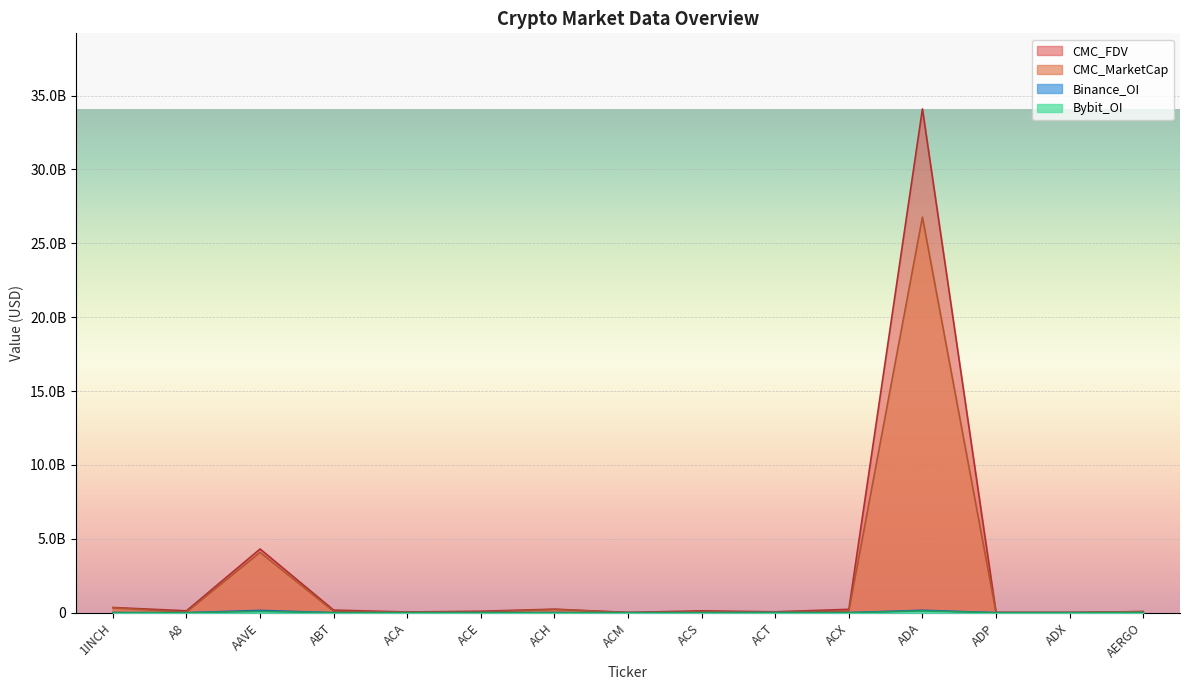

Reading left to right, extract all data points from this chart.

CMC_MarketCap: 1INCH=326337532	A8=37147128	AAVE=4081469545	ABT=92811265	ACA=36246705	ACE=42166878	ACH=217790696	ACM=7346008	ACS=59089649	ACT=59881028	ACX=100604352	ADA=26774361857	ADP=8592273	ADX=15830747	AERGO=73978755
CMC_FDV: 1INCH=352809259	A8=129047966	AAVE=4312607625	ABT=175161249	ACA=49709768	ACE=99233169	ACH=239970751	ACM=18746028	ACS=127216720	ACT=59881028	ACX=229113111	ADA=34098283252	ADP=18538476	ADX=16055525	AERGO=77464666
Binance_OI: 1INCH=4389319	A8=0	AAVE=156763258	ABT=0	ACA=0	ACE=2558124	ACH=5440154	ACM=0	ACS=0	ACT=9715104	ACX=2995087	ADA=164364798	ADP=0	ADX=0	AERGO=0
Bybit_OI: 1INCH=4171606	A8=780588	AAVE=93360582	ABT=0	ACA=0	ACE=916539	ACH=2820934	ACM=0	ACS=0	ACT=2891164	ACX=430984	ADA=122583252	ADP=0	ADX=0	AERGO=9020764